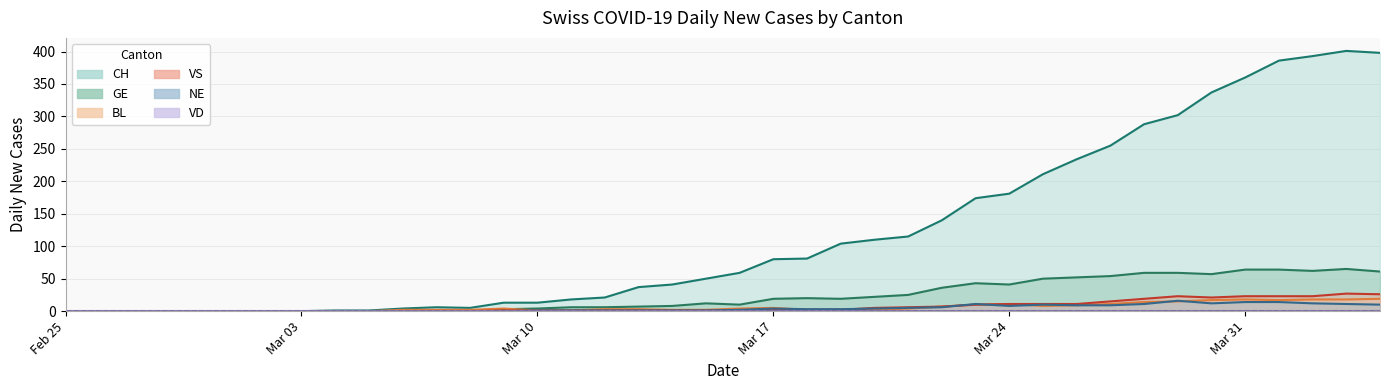

What is the spread (max minus min) of values at 2020-03-11?

17